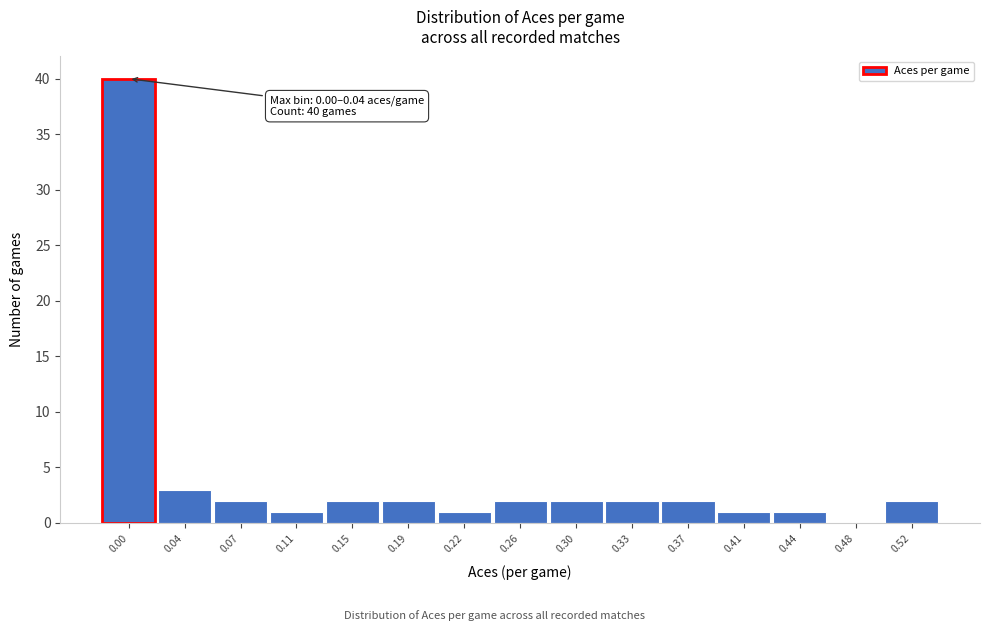

Reading left to right, transcribe all the data shown in this chart.

0.00=40	0.04=3	0.07=2	0.11=1	0.15=2	0.19=2	0.22=1	0.26=2	0.30=2	0.33=2	0.37=2	0.41=1	0.44=1	0.48=0	0.52=2